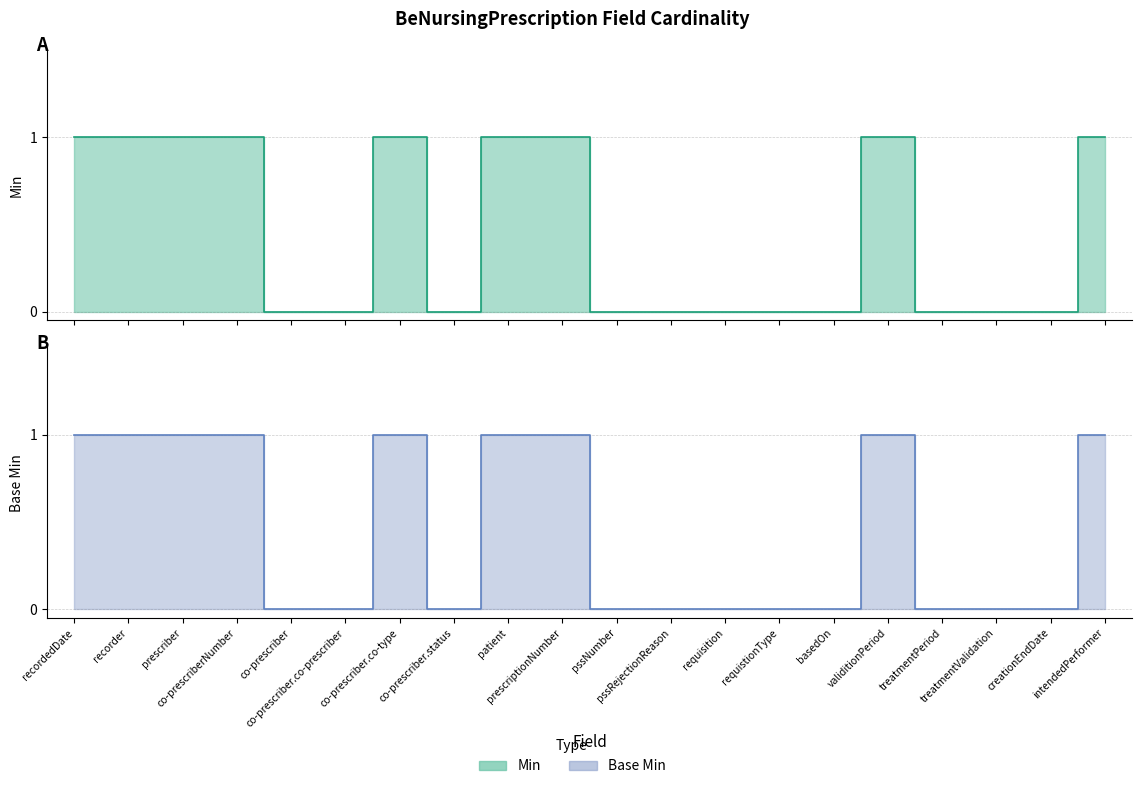

At co-prescriberNumber, list the series in order from smallest to largest.

Min, Base_Min